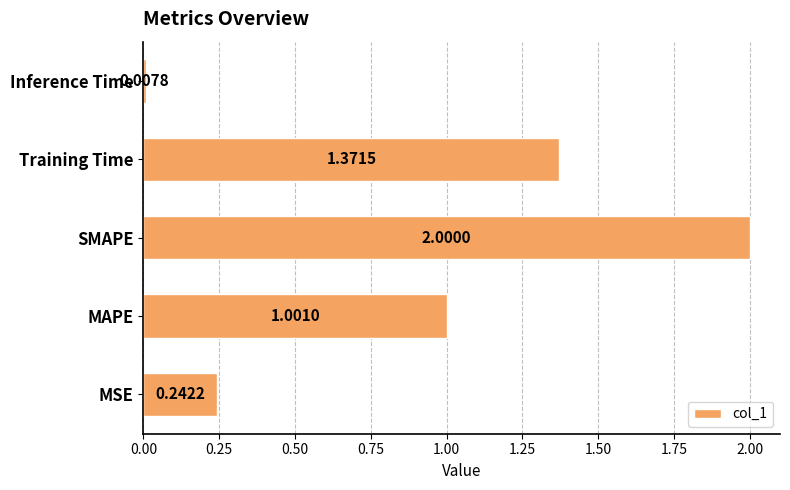

Rank the categories by value from lowest to highest.

Inference Time, MSE, MAPE, Training Time, SMAPE